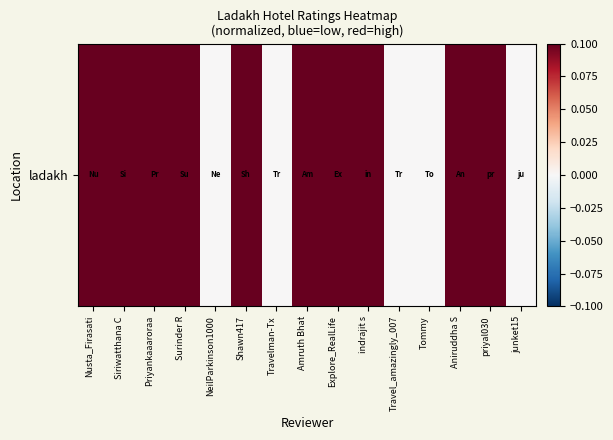

Rank the categories by value from highest to lowest.

Nusta_Firasati, Shawn417, priyal030, Siriwatthana C, Priyankaaaroraa, Surinder R, Amruth Bhat, Explore_RealLife, indrajit s, Aniruddha S, NeilParkinson1000, Travelman-Tx, Travel_amazingly_007, Tommy, junket15